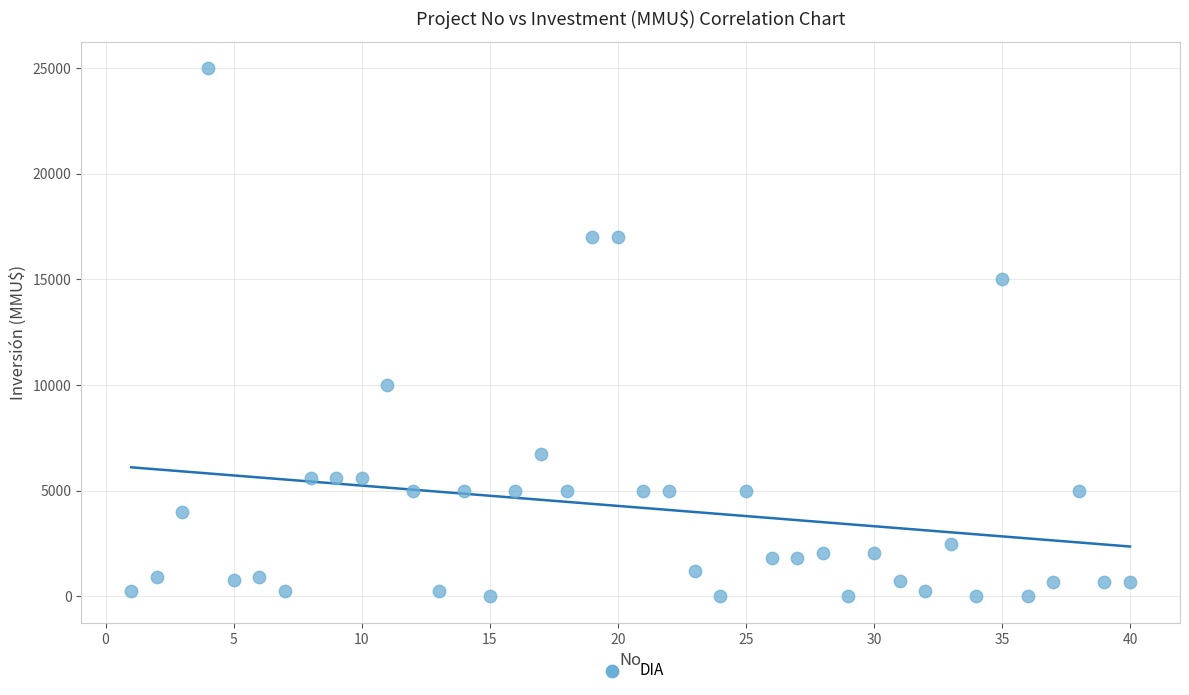

What is the range of Y values (max minus min)?

25000